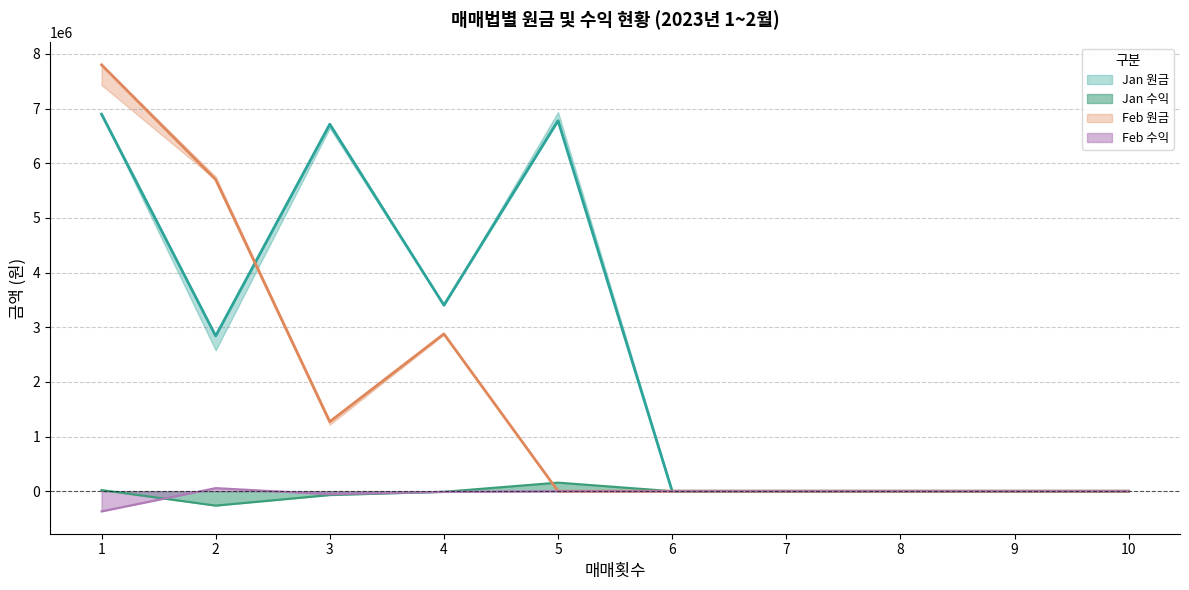

Reading right to left, transcribe all the data shown in this chart.

Jan 원금: 0	0	0	0	0	6778491	3403333	6714000	2840710	6895968
Jan 수익: 0	0	0	0	0	156448	-11231	-70497	-263661	20436
Feb 원금: 0	0	0	0	0	0	2876888	1271879	5700000	7800000
Feb 수익: 0	0	0	0	0	0	-12946	-55655	56335	-370000